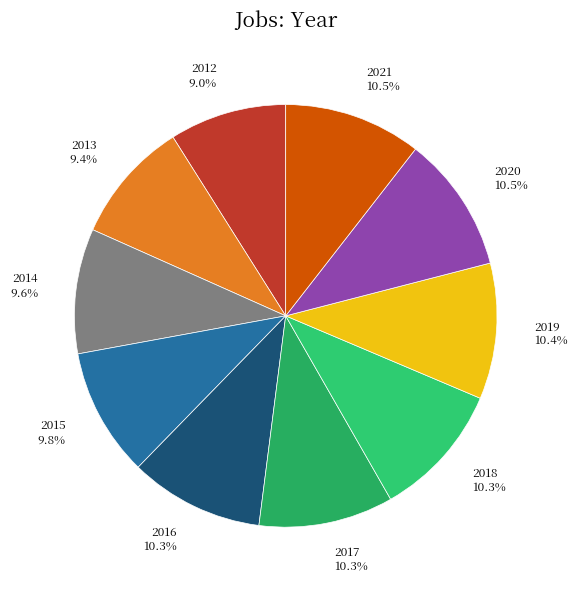

Is there a majority slice in this chart?

No